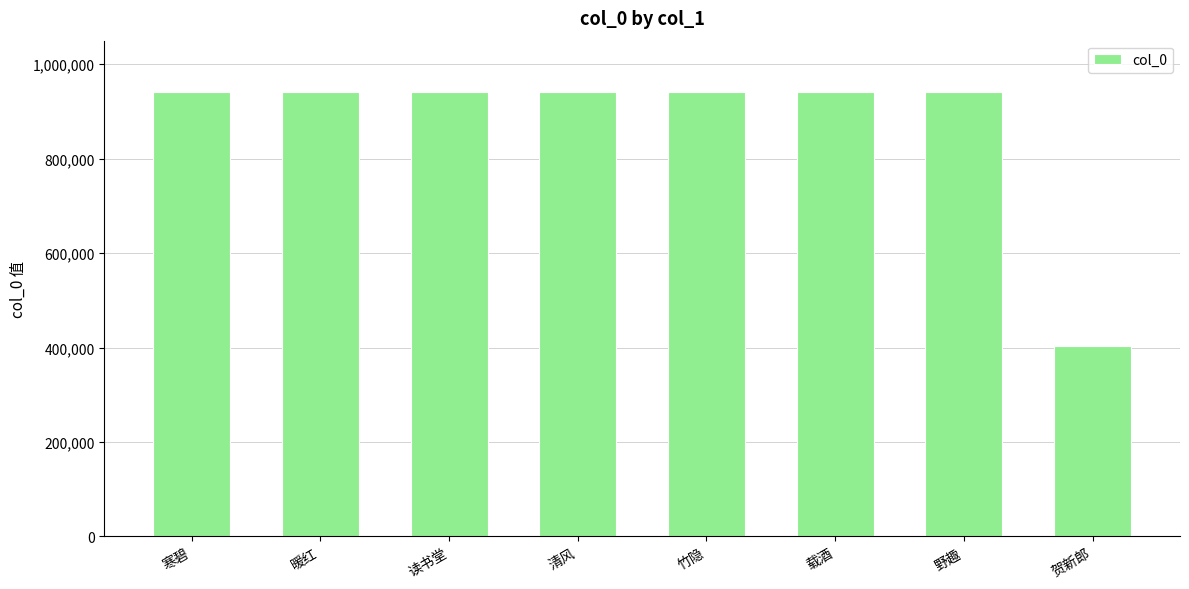

At which label does the data first exceed 941138?

寒碧